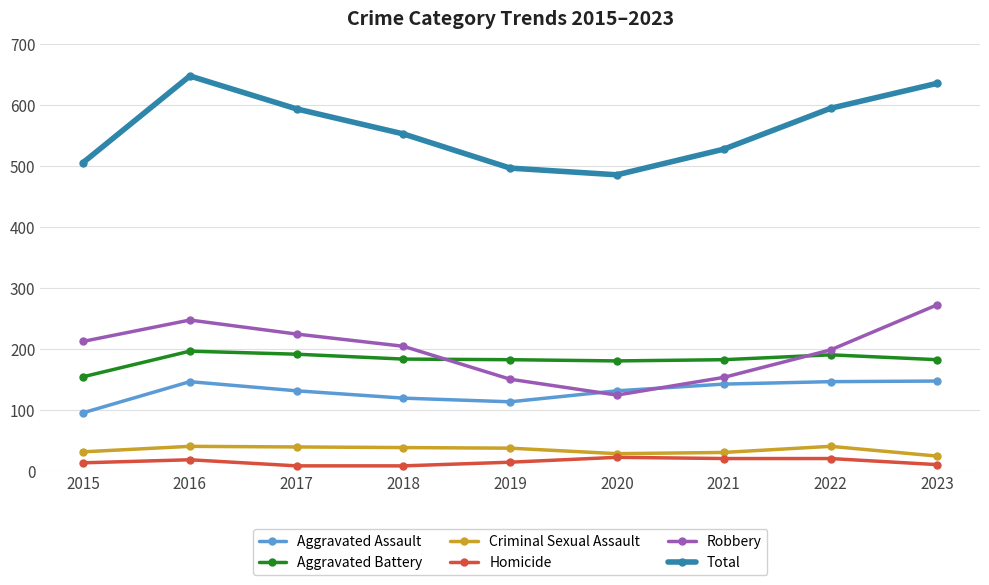

Between 2022 and 2023, which series saw the biggest shift?

Robbery